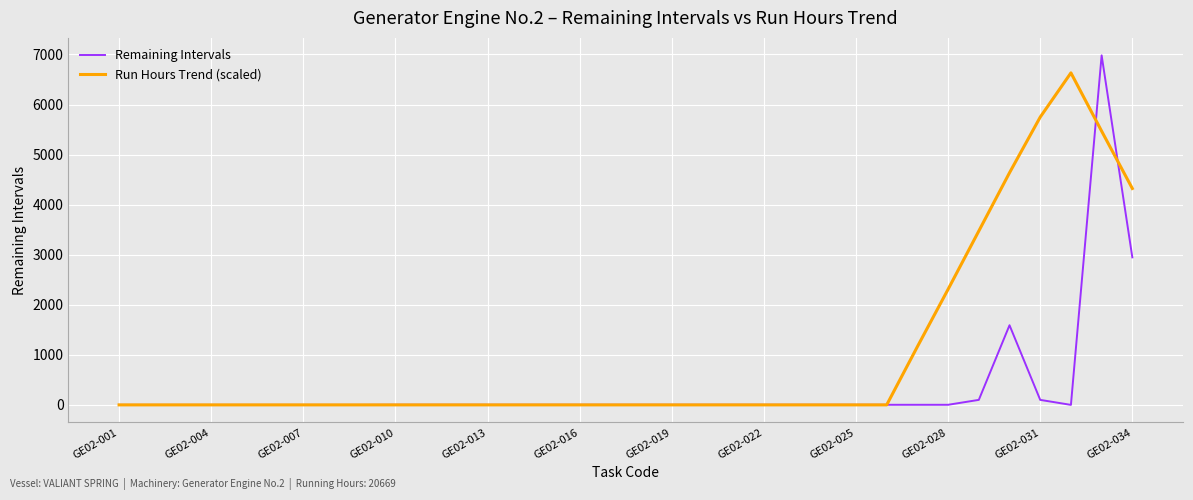

What is the difference between the maximum and minimum values in the Run Hours Trend (scaled) series?

6632.4